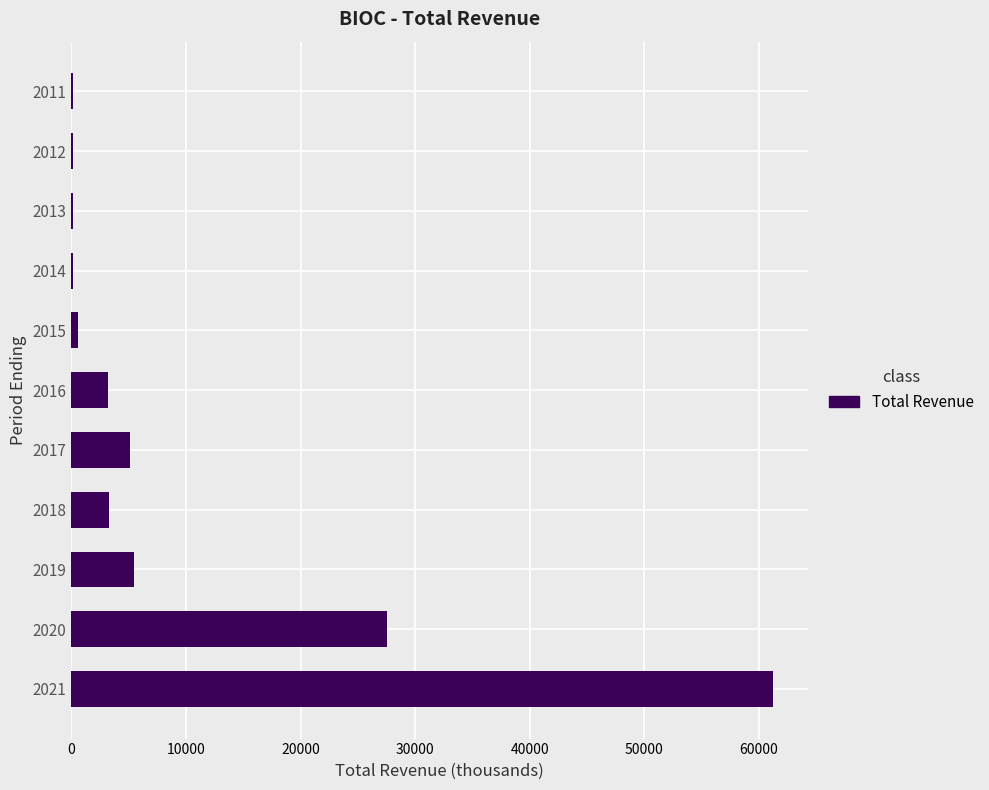

Count the number of data series in this chart.

1